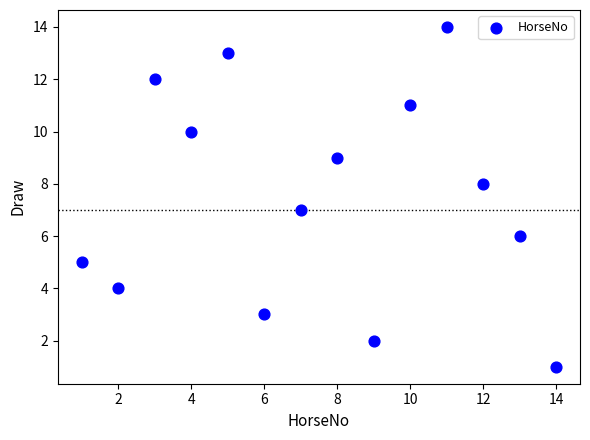

What is the range of Y values (max minus min)?

13